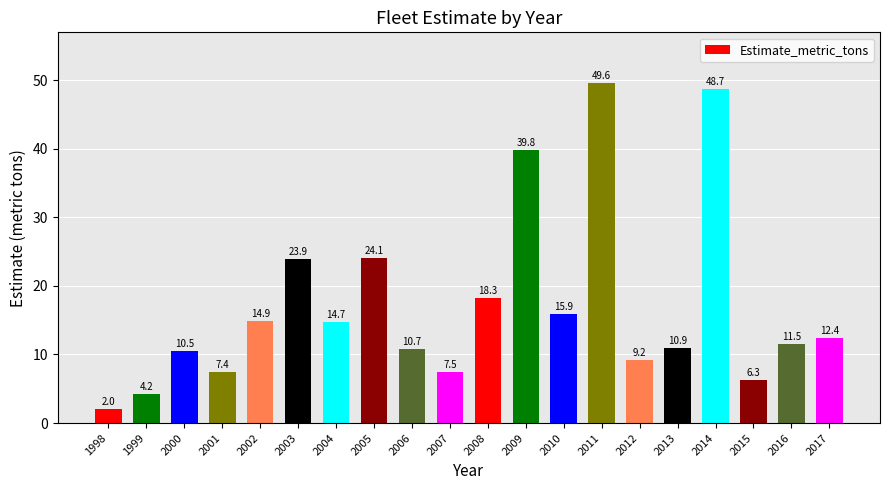

The chart shows a value of 18.3 at 2008. True or false?

True